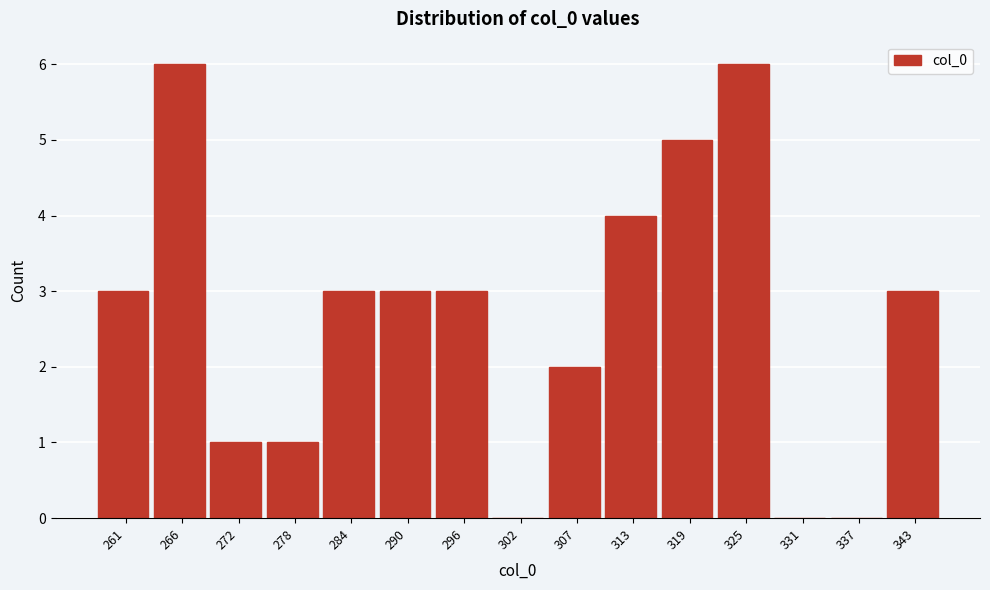

Reading left to right, extract all data points from this chart.

261=3	266=6	272=1	278=1	284=3	290=3	296=3	302=0	307=2	313=4	319=5	325=6	331=0	337=0	343=3